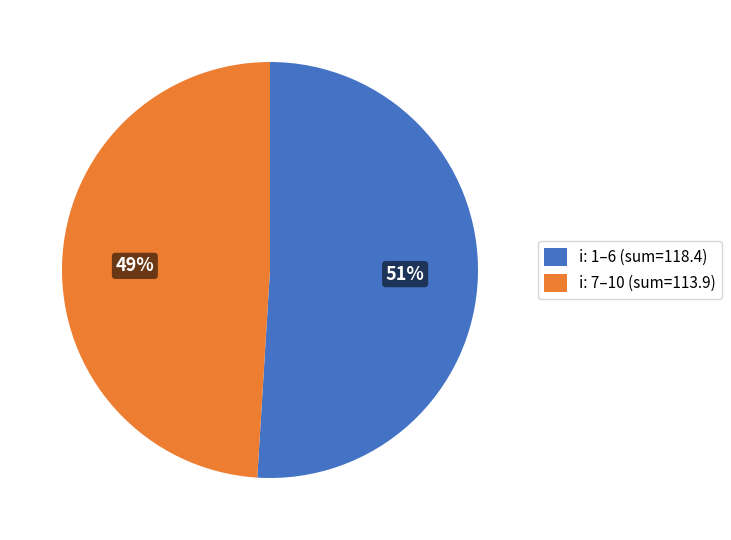

Approximately how many times larger is the value at i: 1–6 (sum=118.4) compared to i: 7–10 (sum=113.9)?

1.0